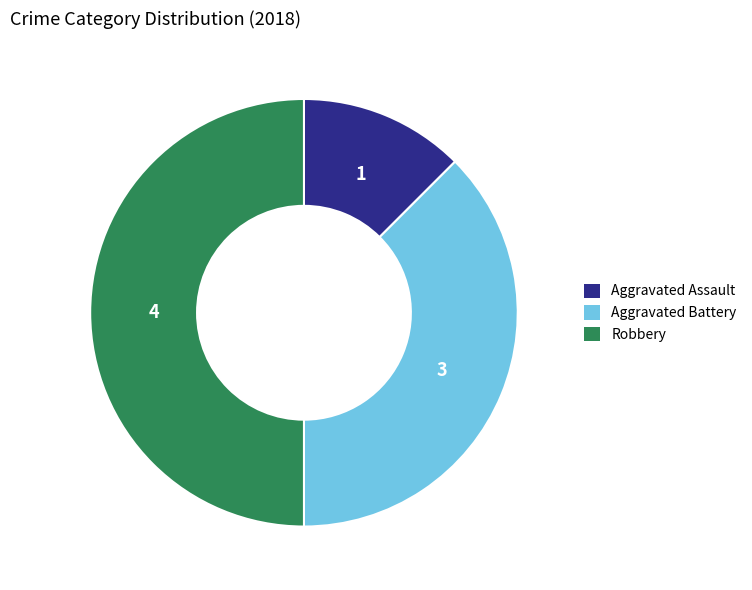

True or false: Robbery accounts for 50% of the total.

True